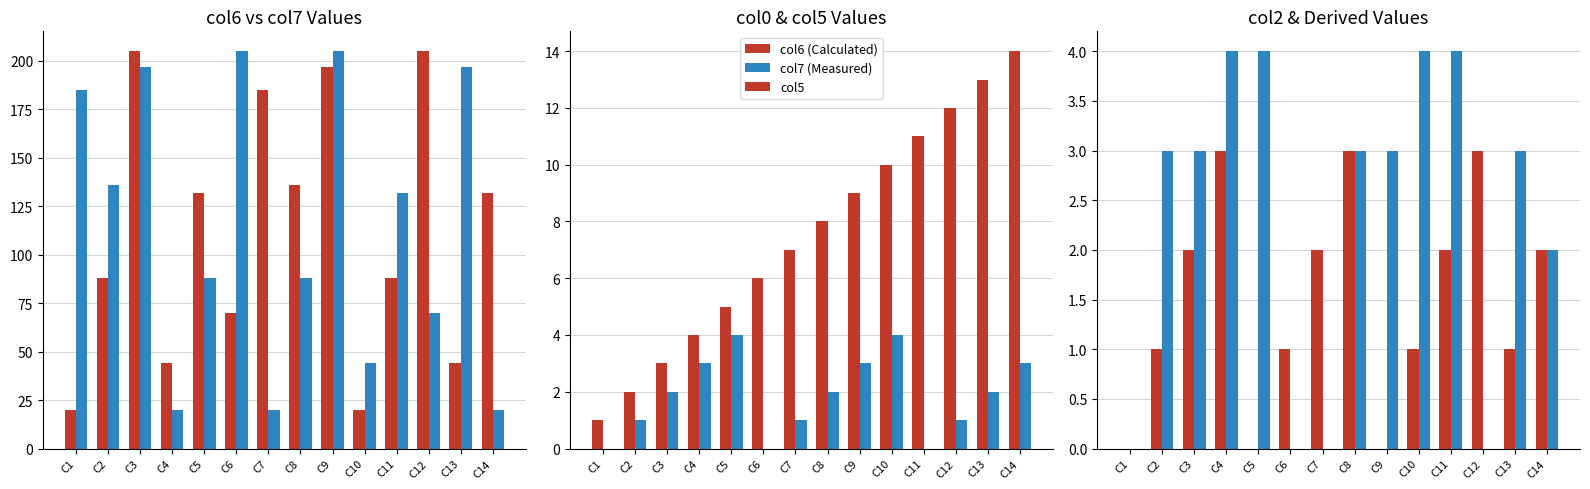

Between C10 and C6, which is larger?

C6